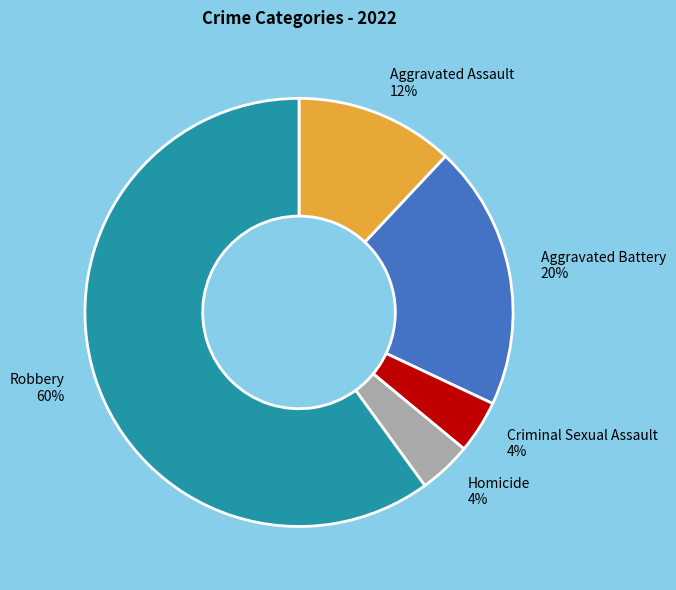

What is the largest slice in the pie chart?

Robbery